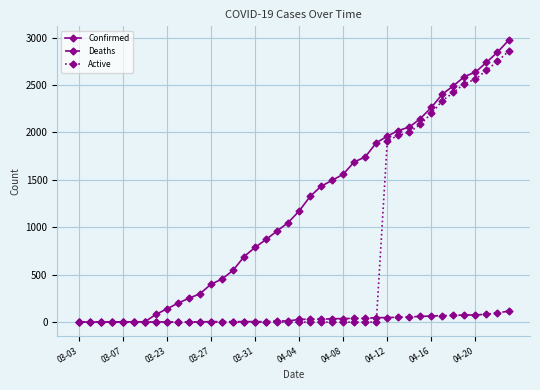

Count the number of data series in this chart.

3